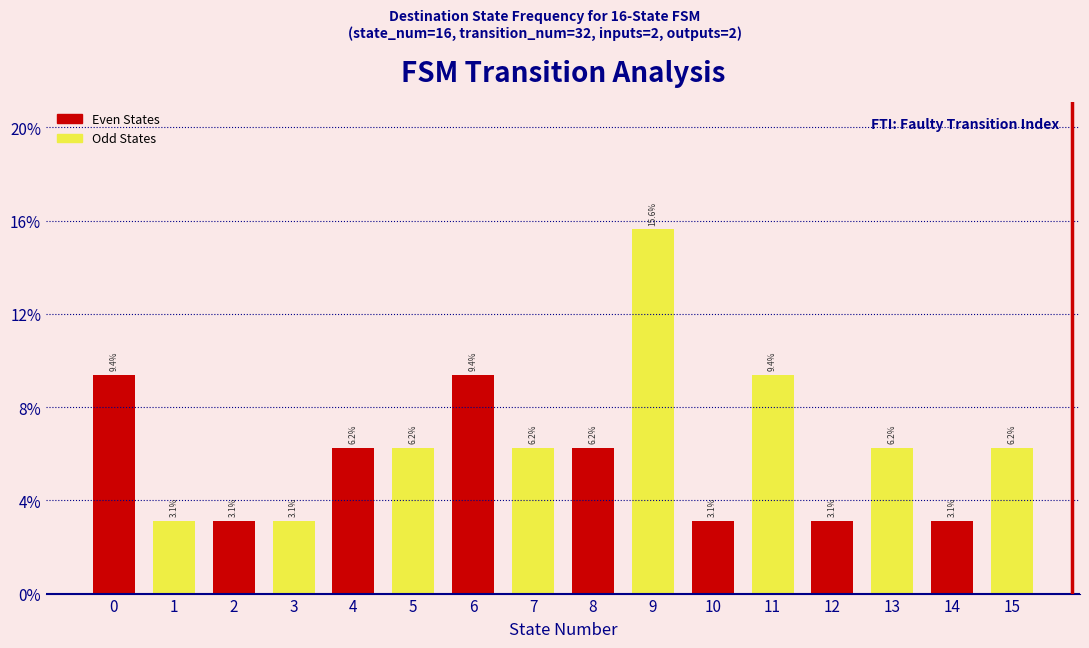

Are the bars horizontal?

No